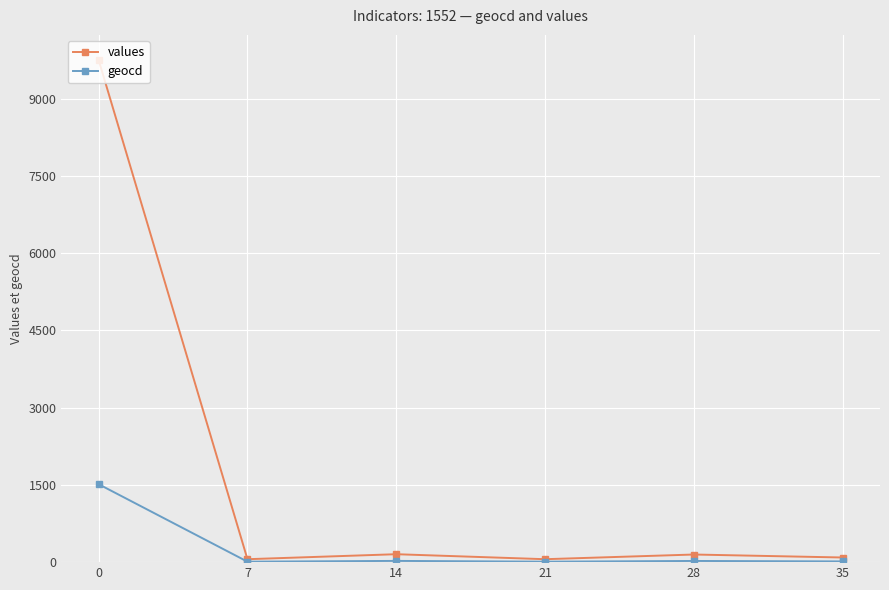

Is it true that geocd equals 425 at 0?

False